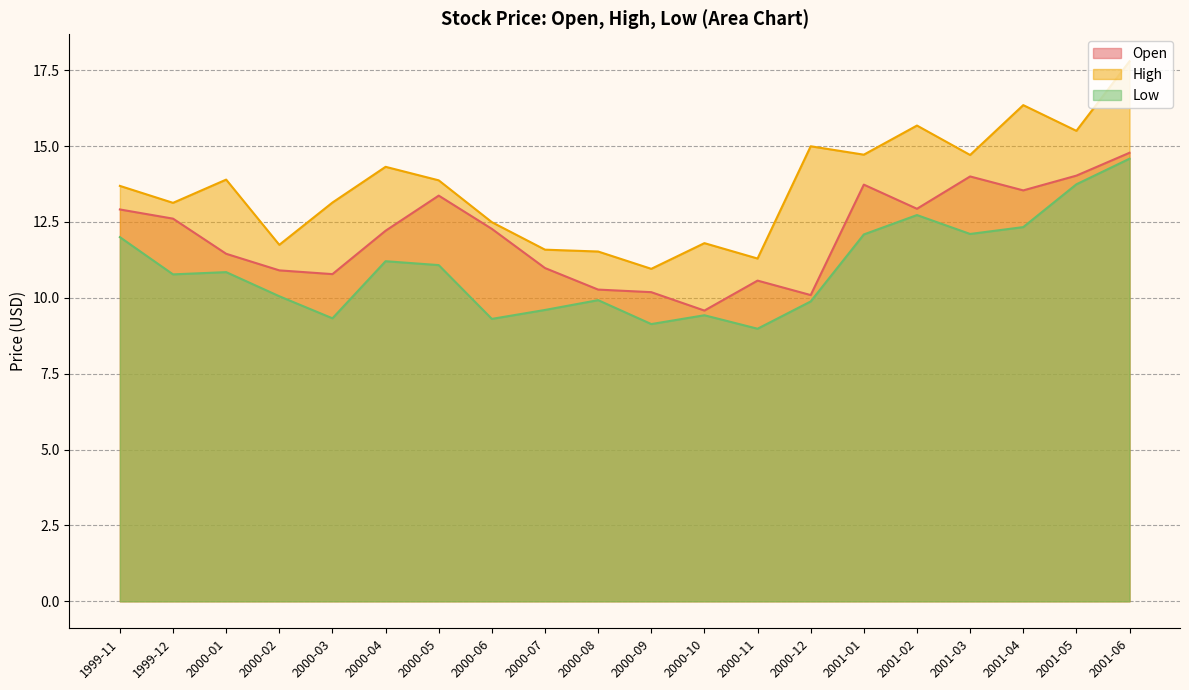

The value of High at 2000-01 is 5.8. True or false?

False